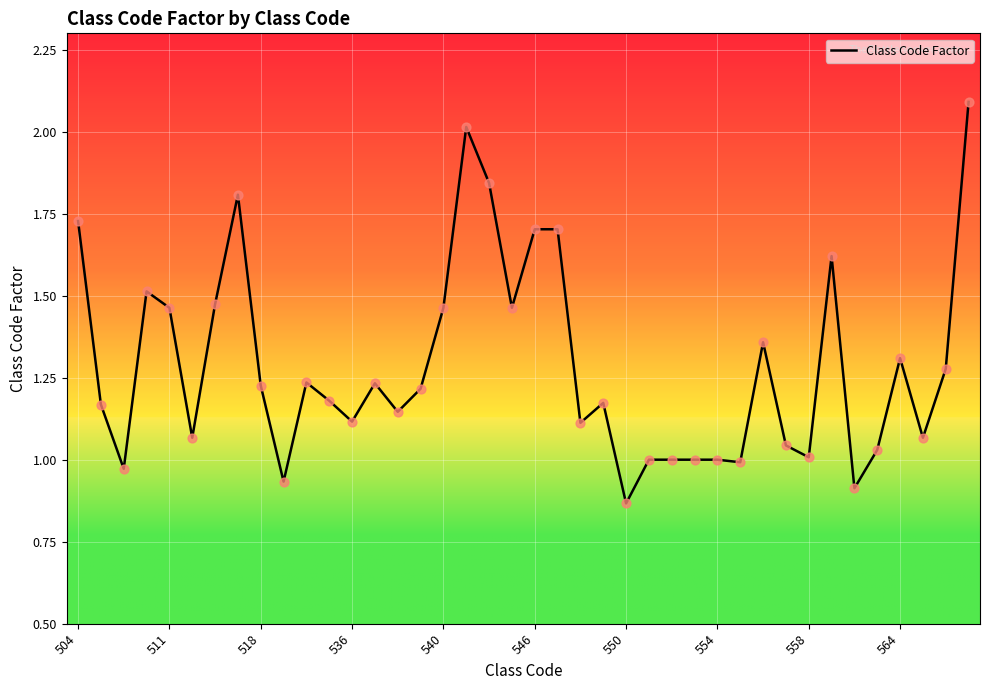

What is the greatest value displayed?

2.1